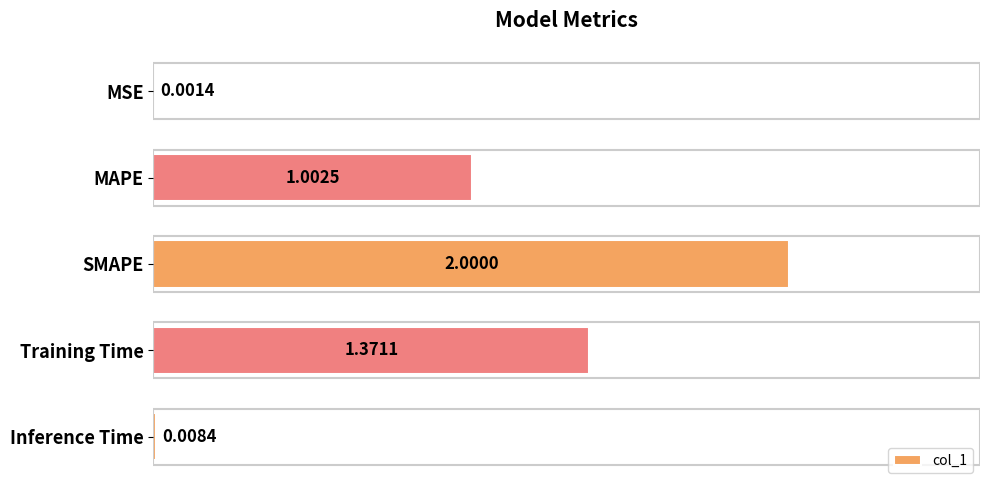

What is the sum of the values at SMAPE and Inference Time?

2.0